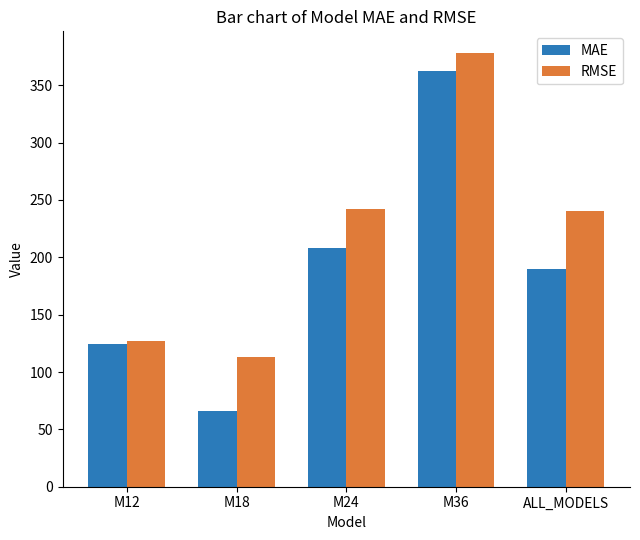

Which series changed the most between M12 and M18?

MAE